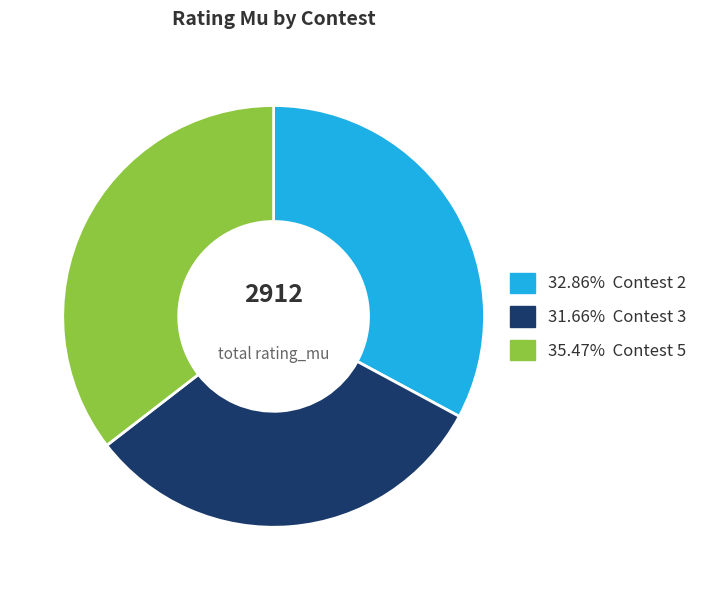

Is there a majority slice in this chart?

No